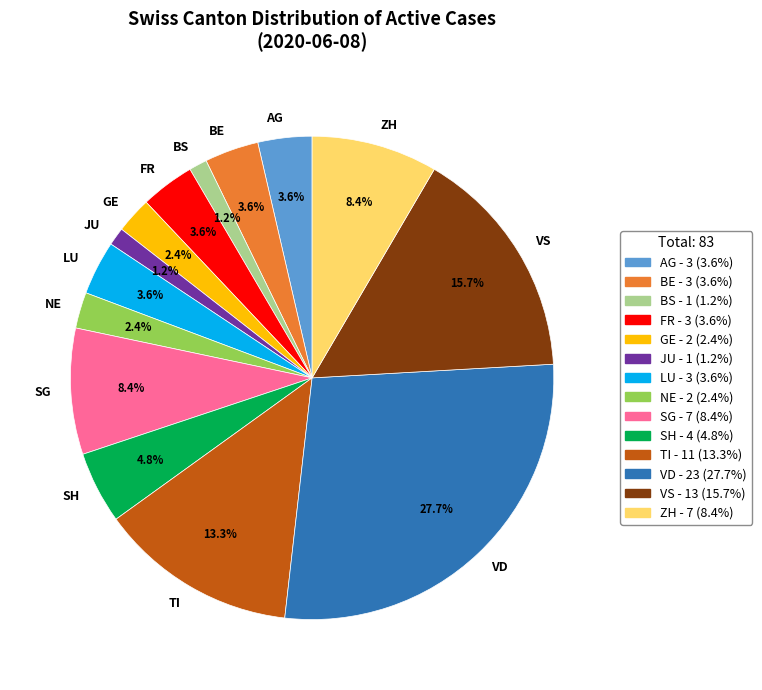

To the nearest percent, what portion does BS represent?

1%